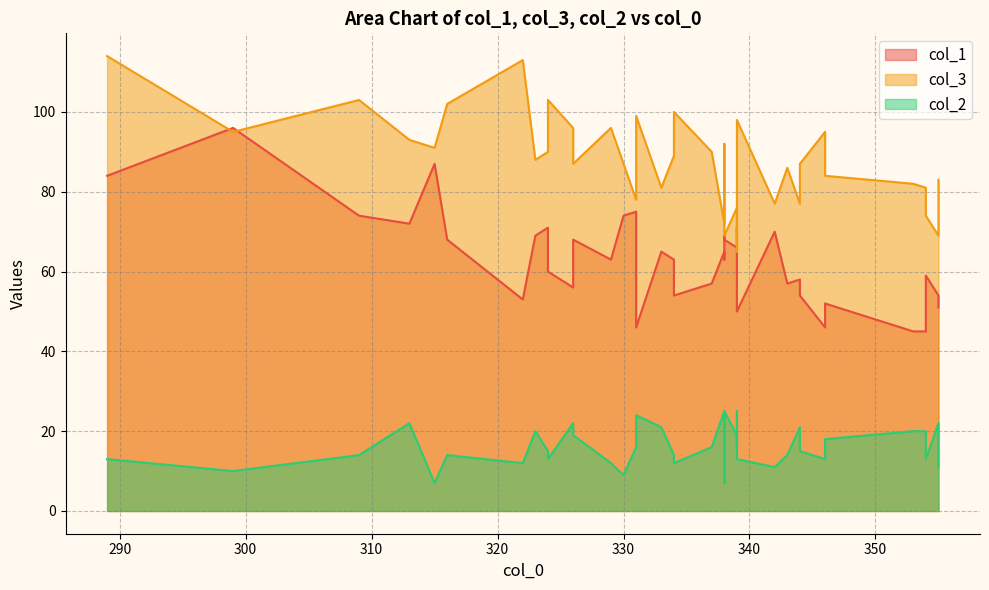

Reading left to right, what are all the values shown in this chart?

col_1: 329=63	339=71	343=57	299=96	326=62	338=68	339=66	353=45	324=71	334=63	315=87	355=51	346=46	338=63	289=84	313=72	337=57	324=60	316=68	322=53	333=65	339=50	338=65	344=58	330=74	326=56	344=54	354=45	355=54	342=70	331=75	338=69	346=52	334=54	331=46	354=59	309=74	339=69	326=68	323=69
col_3: 329=96	339=65	343=86	299=95	326=93	338=69	339=76	353=82	324=90	334=89	315=91	355=83	346=95	338=92	289=114	313=93	337=90	324=103	316=102	322=113	333=81	339=98	338=72	344=77	330=87	326=96	344=87	354=81	355=69	342=77	331=78	338=82	346=84	334=100	331=99	354=74	309=103	339=76	326=87	323=88
col_2: 329=12	339=25	343=14	299=10	326=19	338=25	339=19	353=20	324=15	334=14	315=7	355=11	346=13	338=7	289=13	313=22	337=16	324=13	316=14	322=12	333=21	339=13	338=25	344=21	330=9	326=22	344=15	354=20	355=22	342=11	331=16	338=11	346=18	334=12	331=24	354=13	309=14	339=16	326=19	323=20